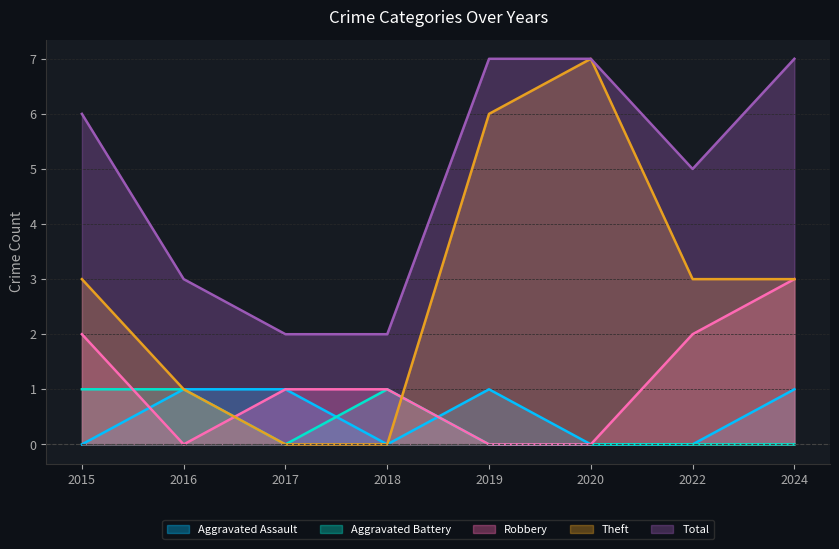

What is the value of the Total point at the 7th from the left?

5